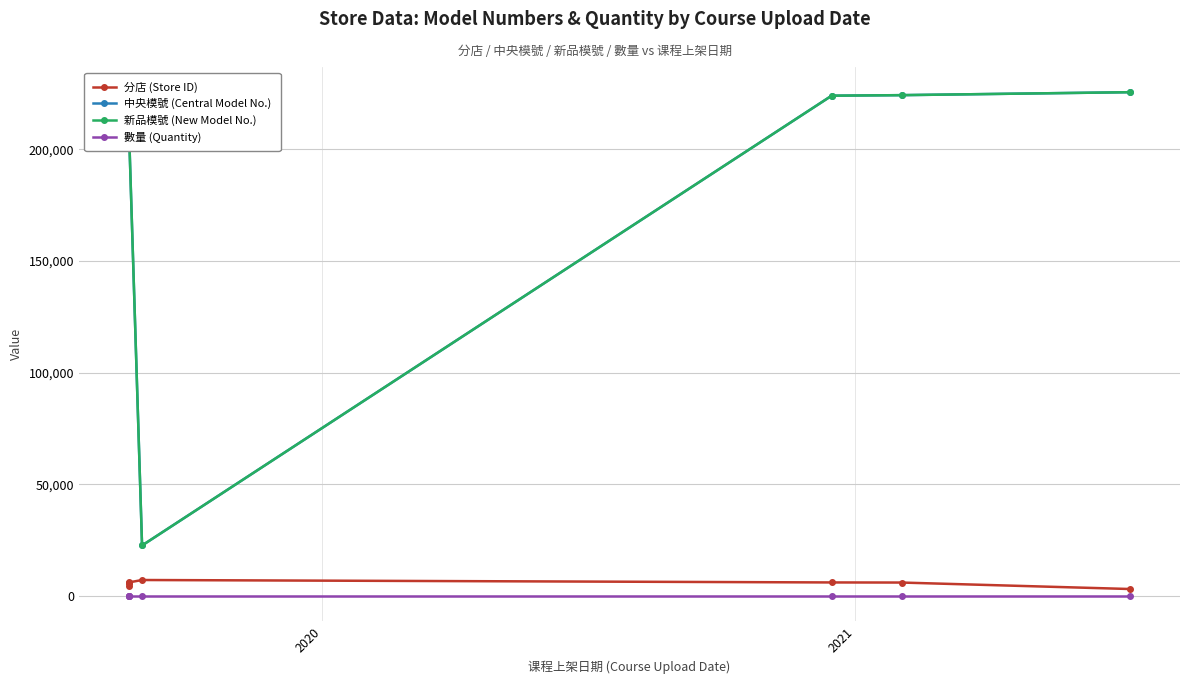

How many categories are shown in the chart?

8